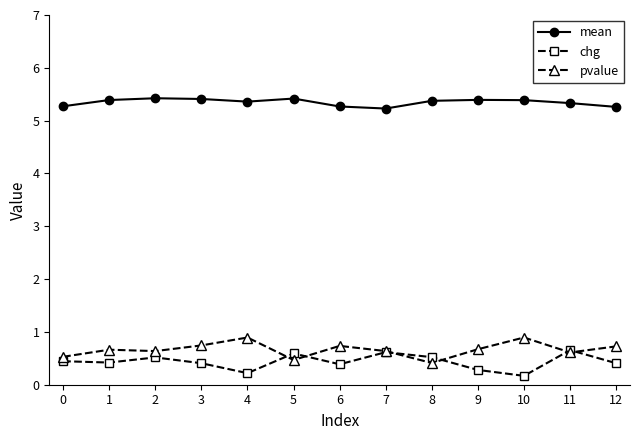

The pvalue series shows 0.2 at 3. True or false?

False